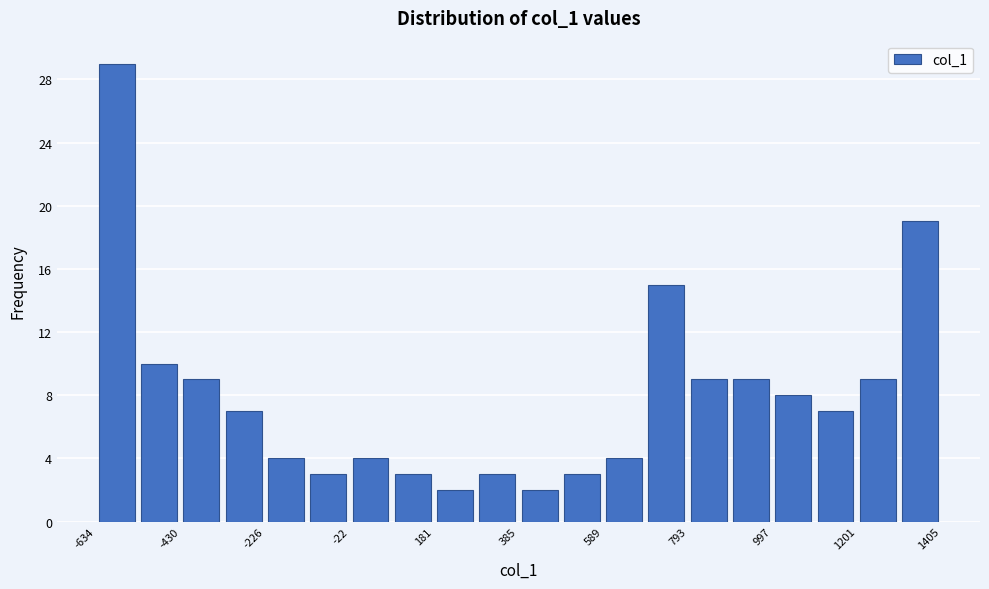

Around what value on the x-axis is the tallest bar? Give the approximate position of its centre, as read against the axis.

-600